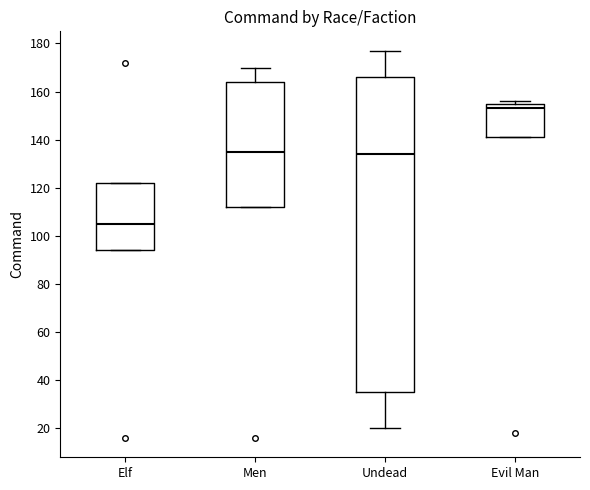

Where is the lower edge of the box for Evil Man on the y-axis? The values are not printed on the chart, so give them approximately, as read against the axis.

142